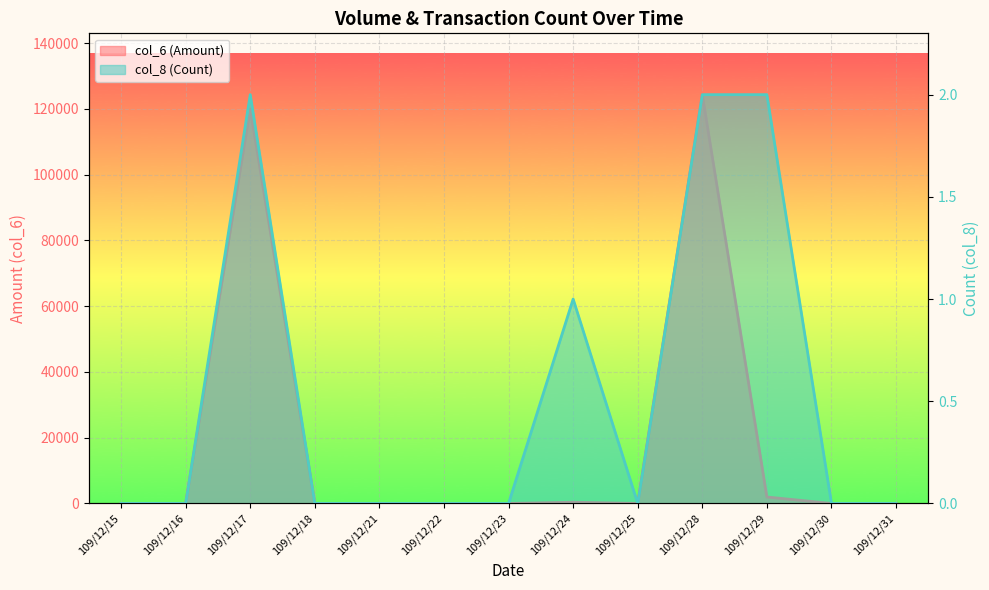

Does the chart display data point markers on the line(s)?

No